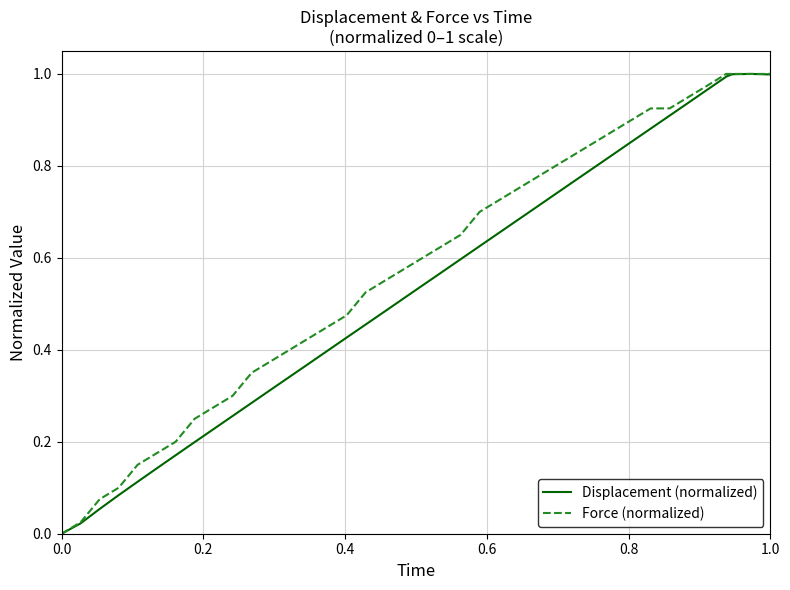

True or false: Force (normalized) and Displacement (normalized) cross at least once.

False